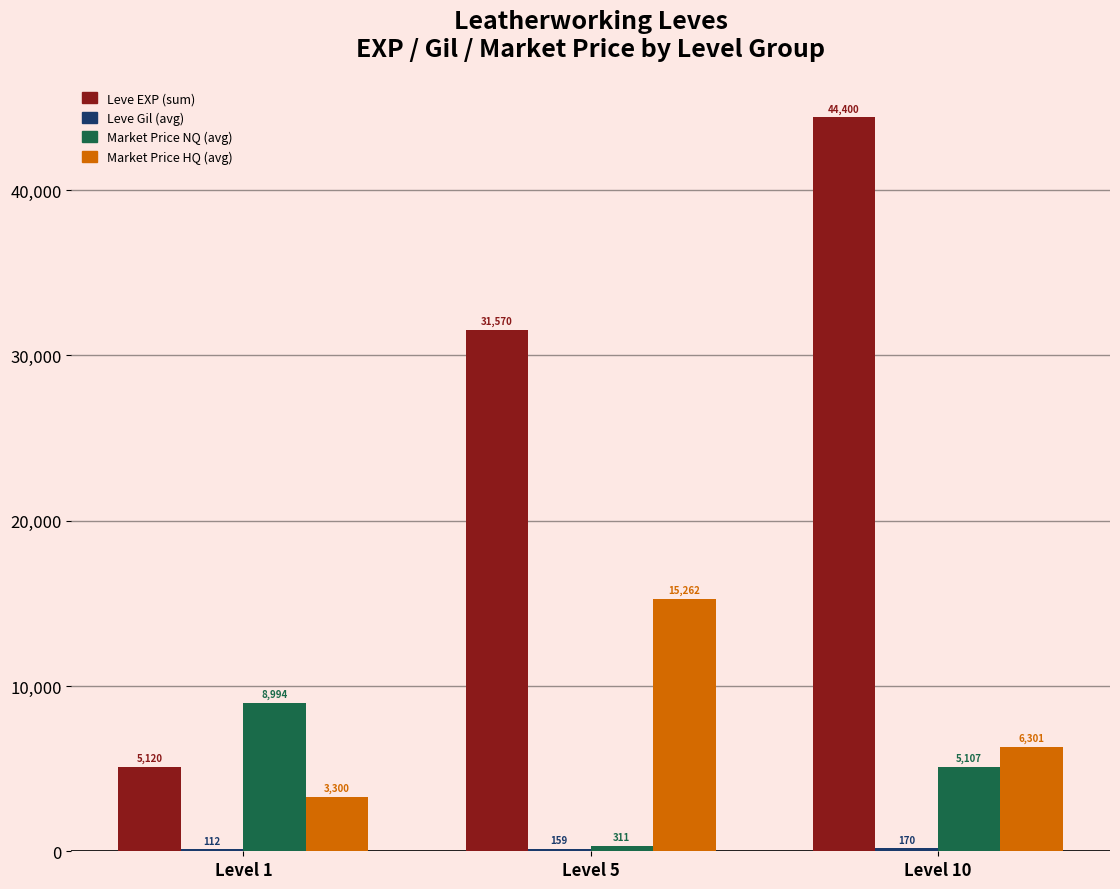

Where does the Market Price NQ (avg) series first go above 5107?

Level 1